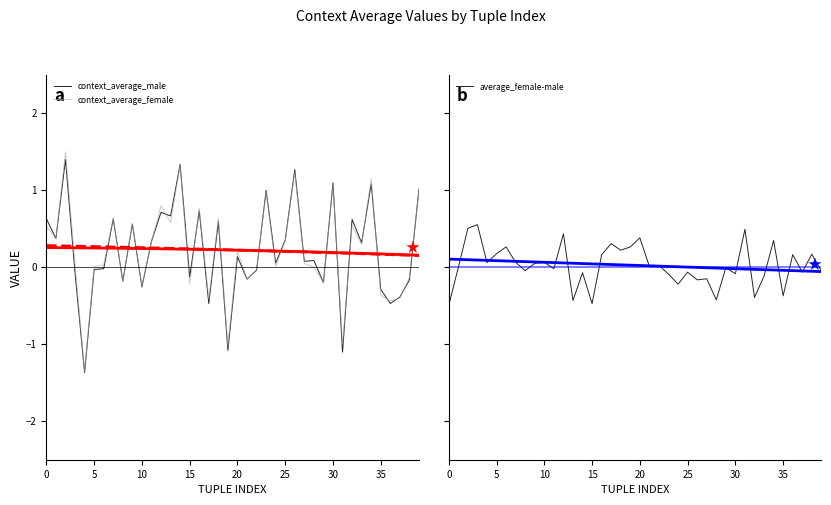

What is the maximum value for context_average_male?

1.4